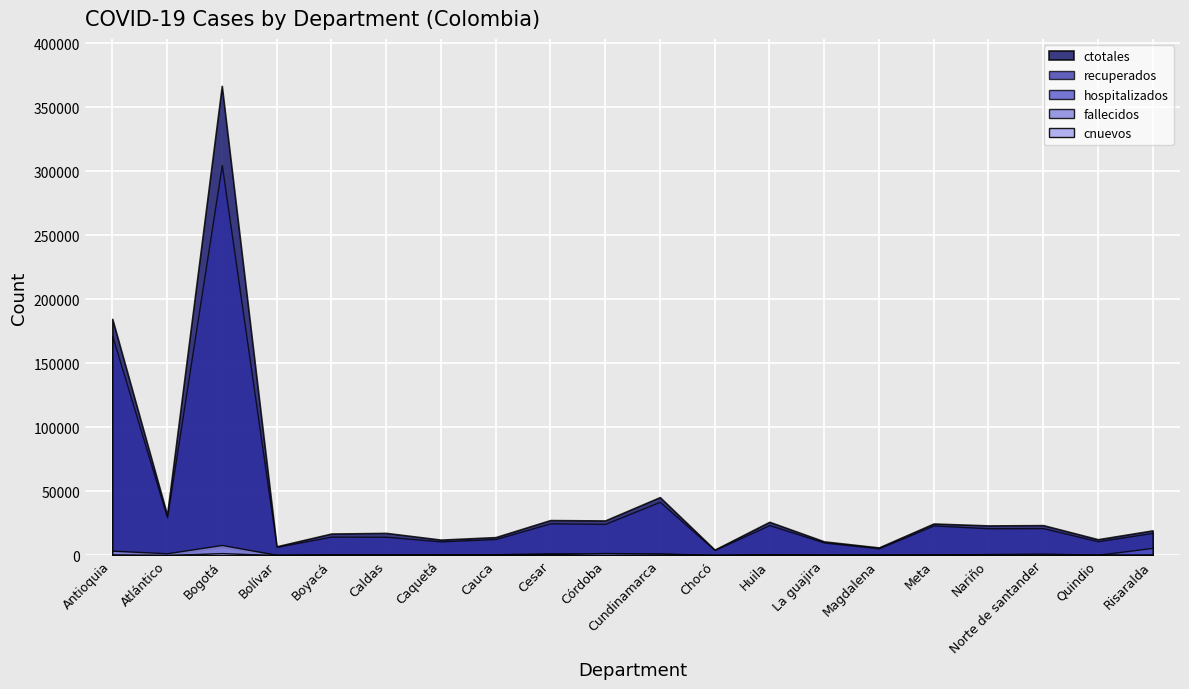

At which category is the sum across all series the highest?

Bogotá